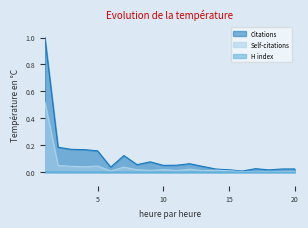

The Self-citations series shows 0.0 at 7. True or false?

False